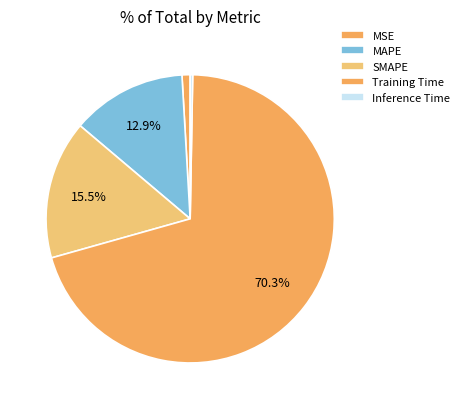

Which slice is the largest?

Training Time